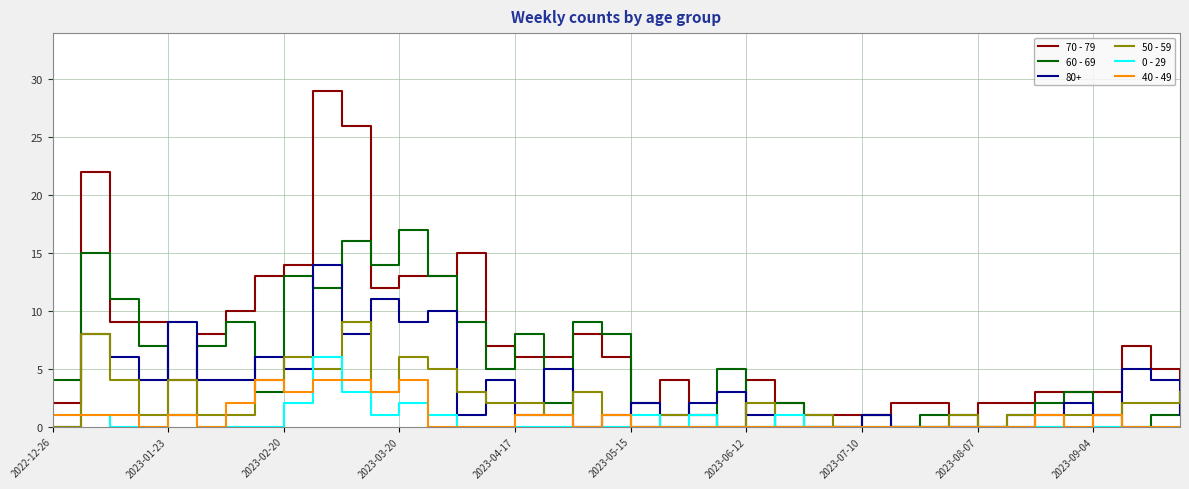

What is the average value of the 70 - 79 series?

7